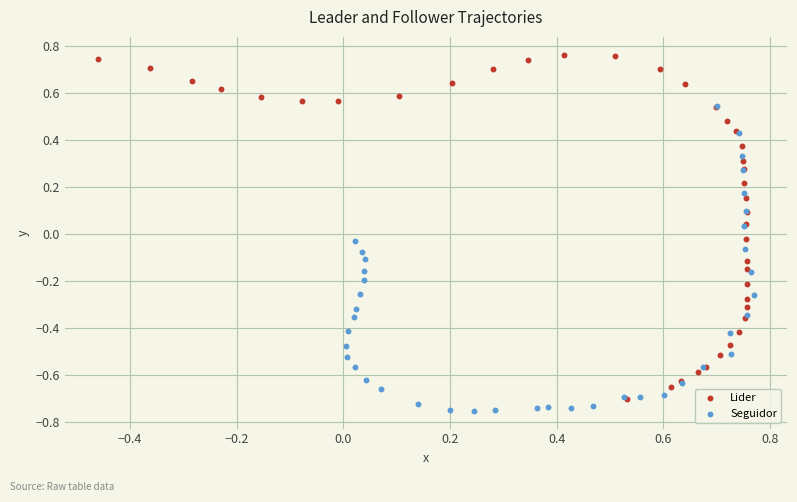

Which series reaches the maximum Y coordinate?

Lider